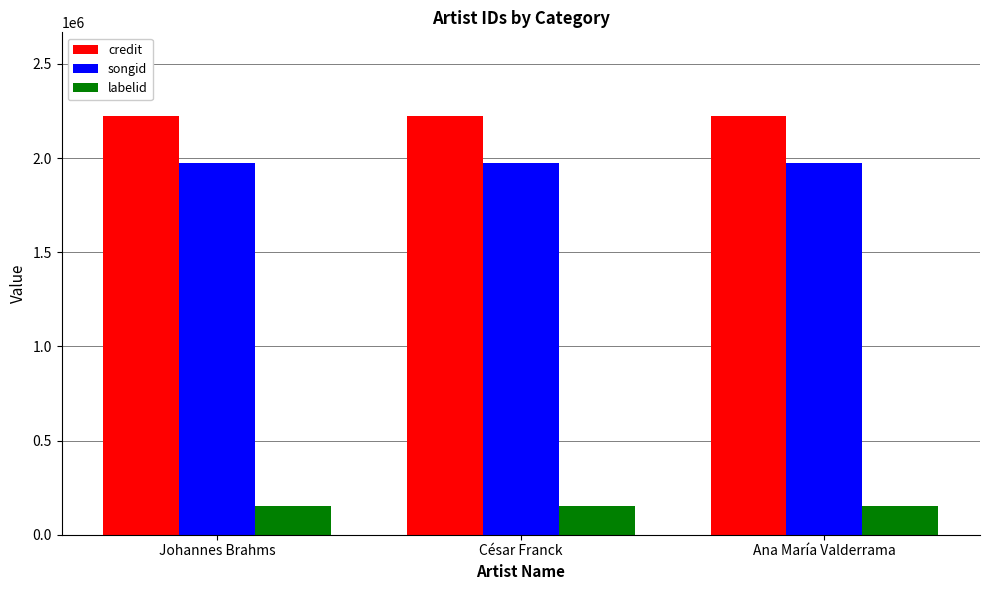

What is the label of the 1st bar from the left?

Johannes Brahms